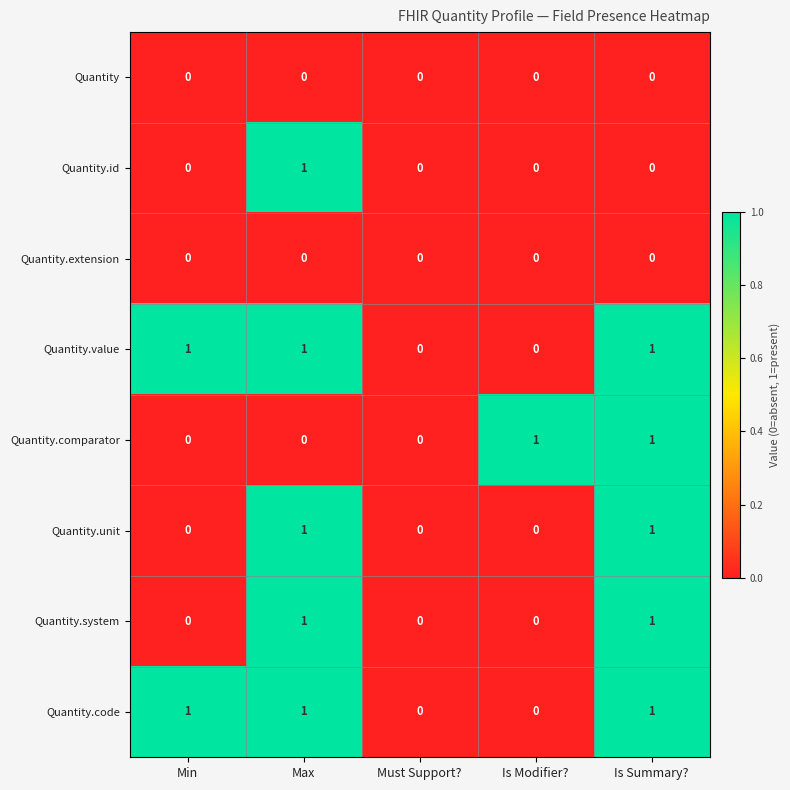

Is it true that Quantity equals 0 at Is Modifier??

True